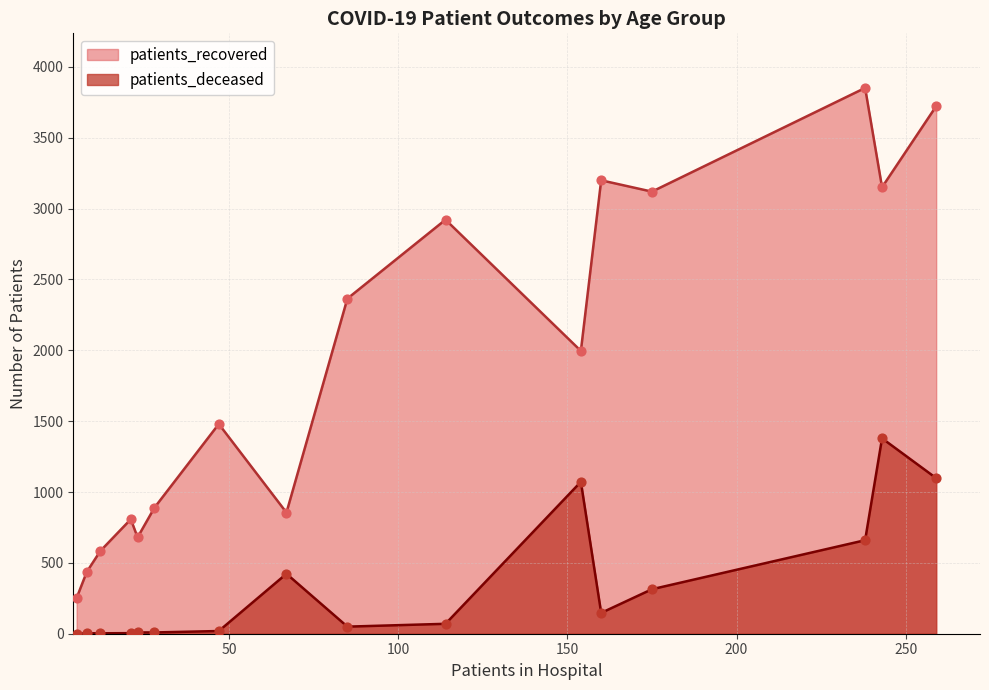

What are all the series names shown in the legend?

patients_recovered, patients_deceased